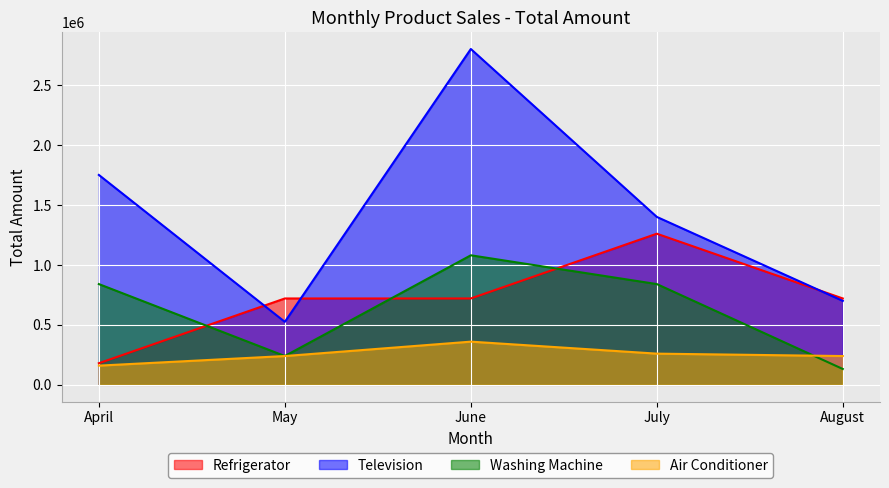

Which series has the largest total across all categories?

Television